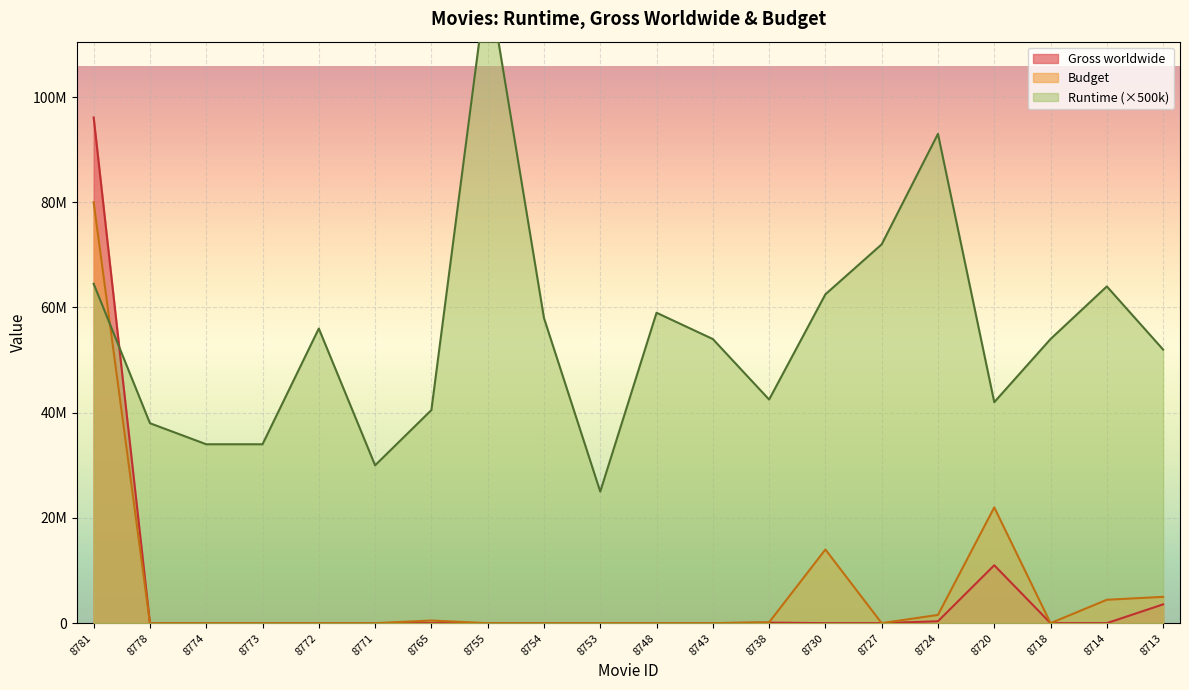

Does the chart display data point markers on the line(s)?

No